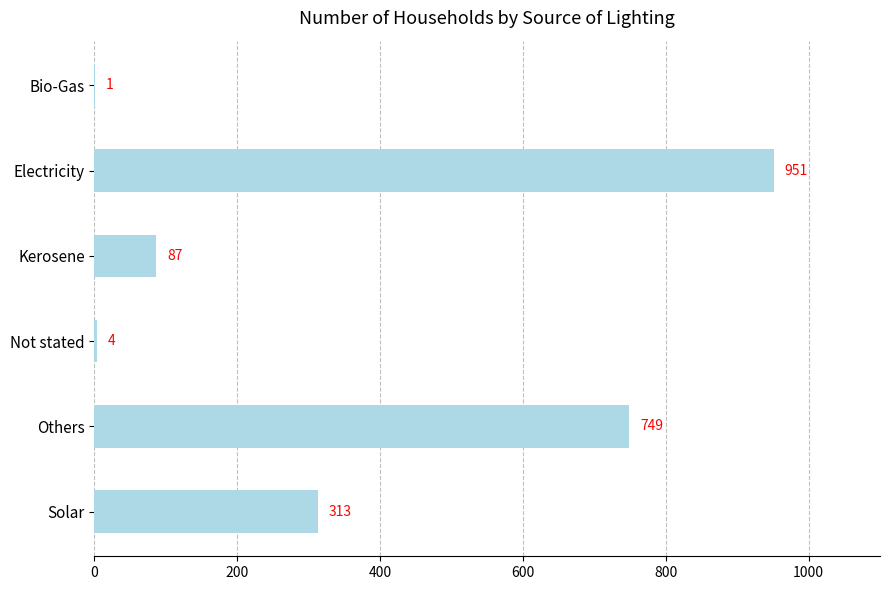

What is the maximum value shown in the chart?

951